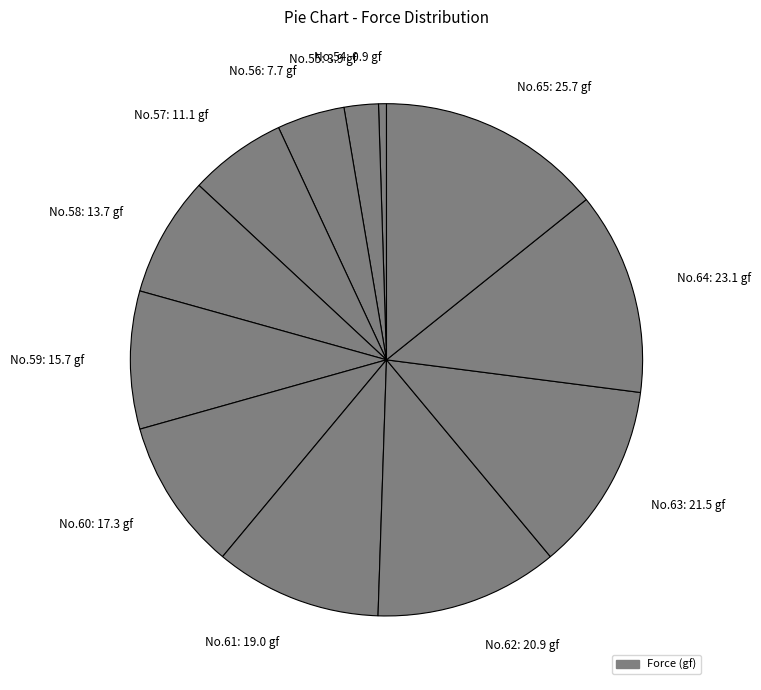

Is it true that No.59: 15.7 gf is 1% of the pie?

False